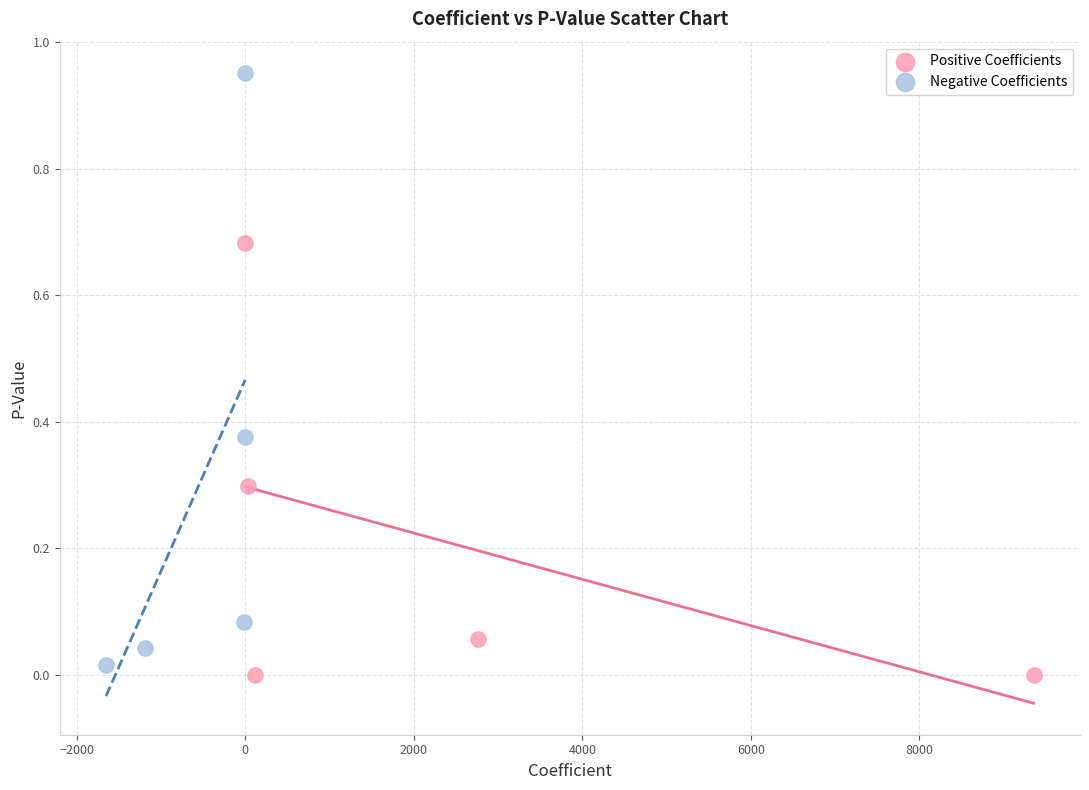

What are all the series names shown in the legend?

Positive Coefficients, Negative Coefficients